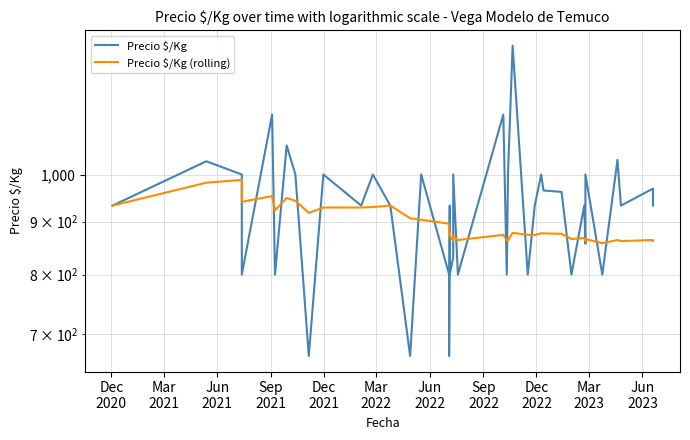

Where do Precio $/Kg (rolling) and Precio $/Kg first cross each other?

Jun
2021 and Sep
2021